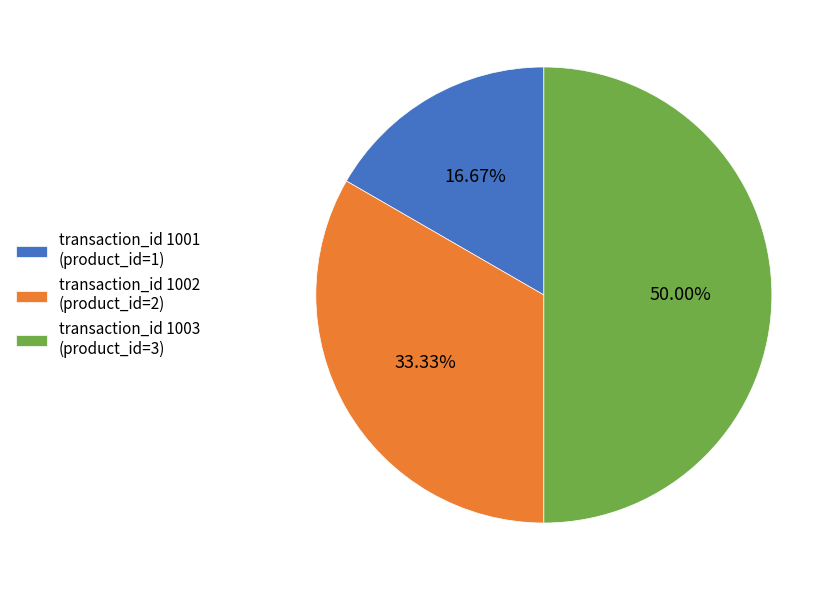

Combined, do transaction_id 1003 (product_id=3) and transaction_id 1002 (product_id=2) account for over 50%?

Yes